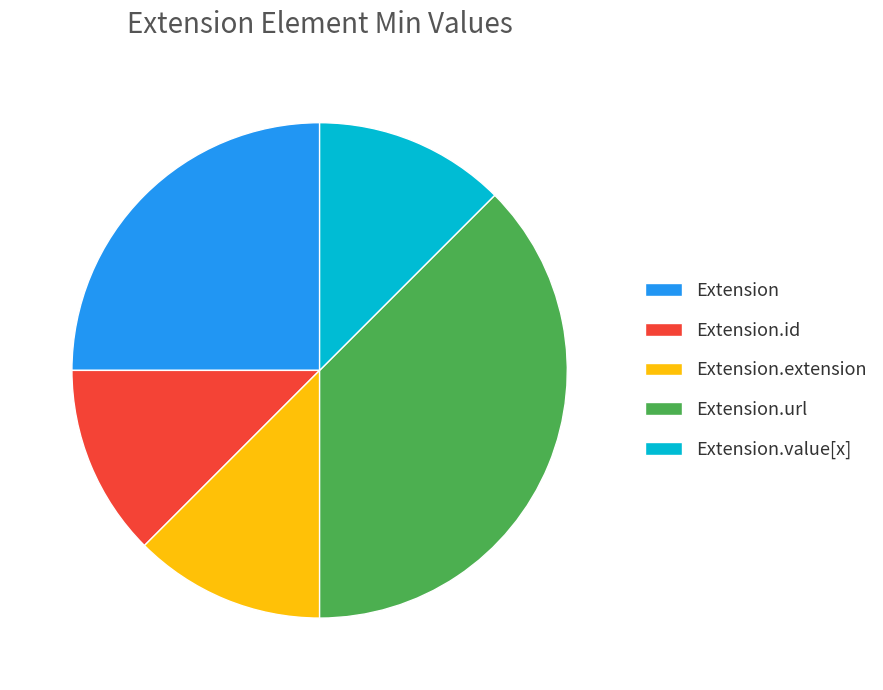

Is there a majority slice in this chart?

No